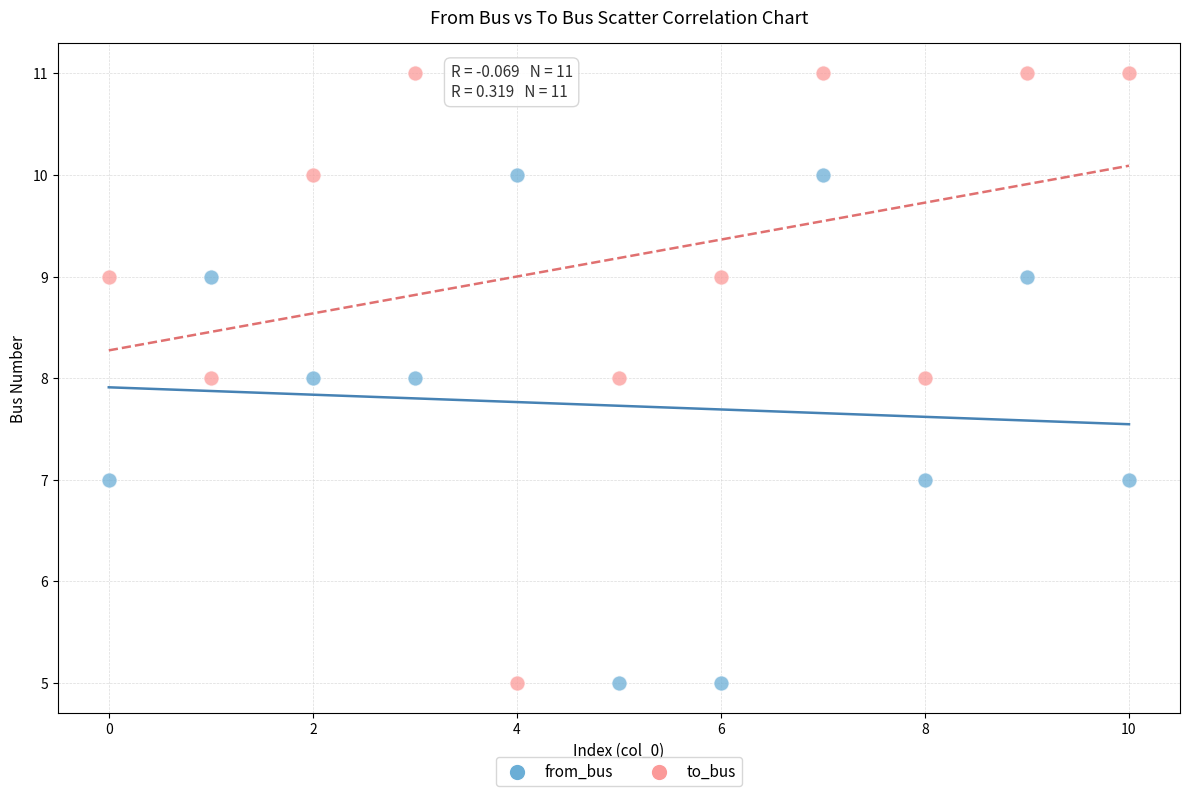

Which series has the widest spread of Y values?

to_bus